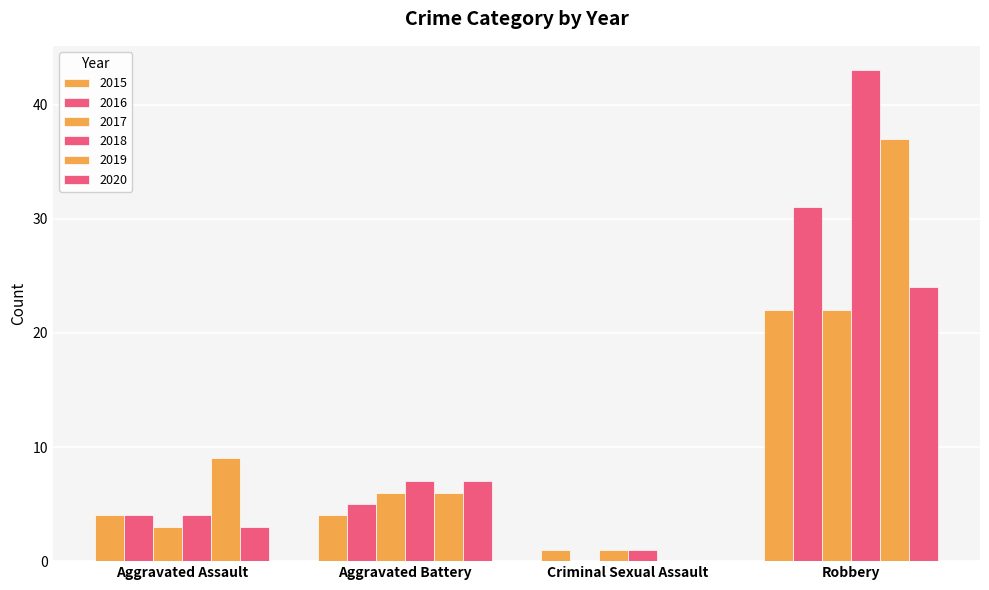

Is it true that 2020 equals 16 at Criminal Sexual Assault?

False